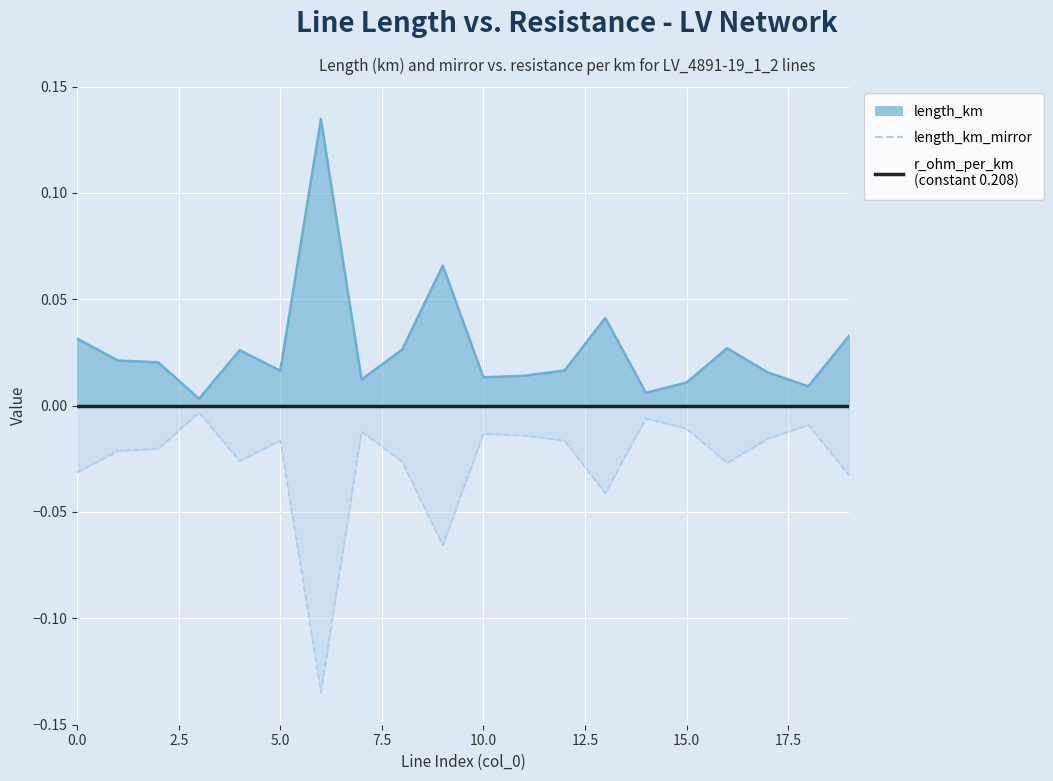

The value of r_ohm_per_km at 15 is 0.0. True or false?

True